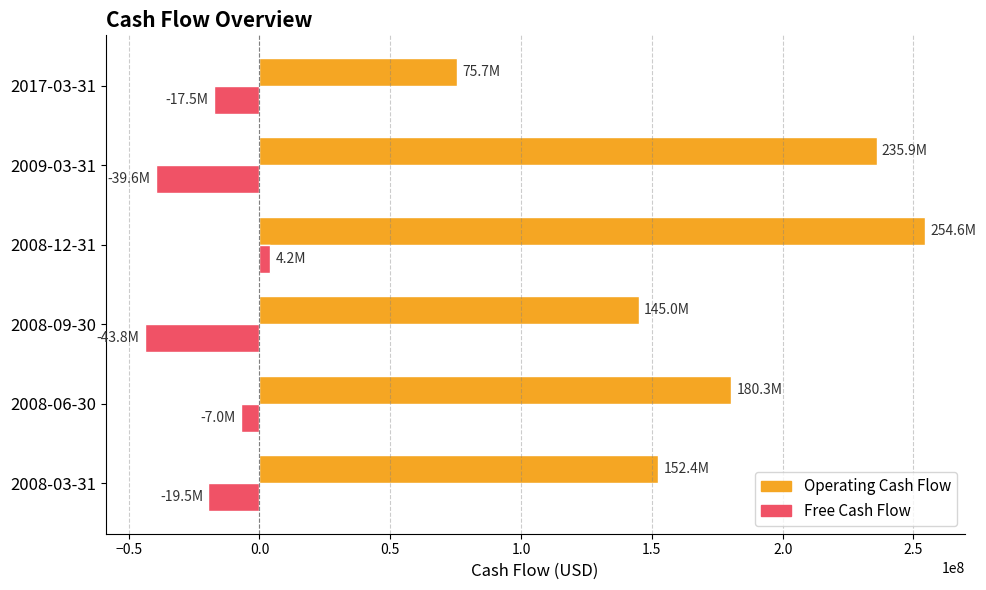

What is the total value across all series at 2017-03-31?

58206000